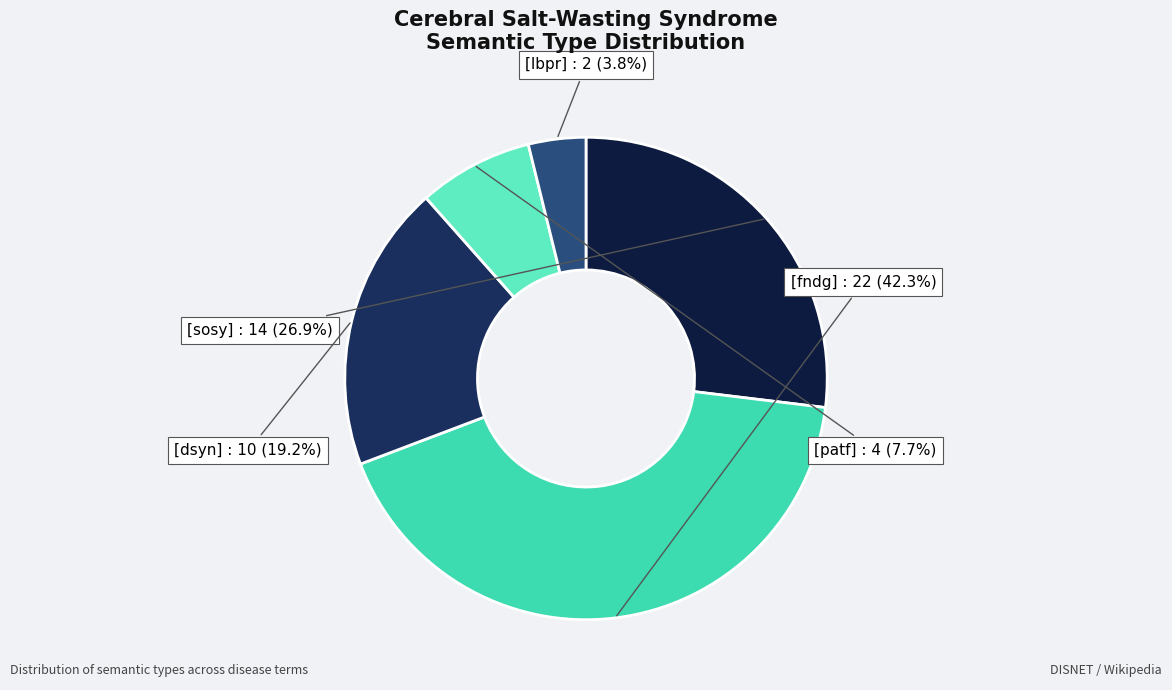

What is the total percentage of [patf] and [sosy]?

34.6%